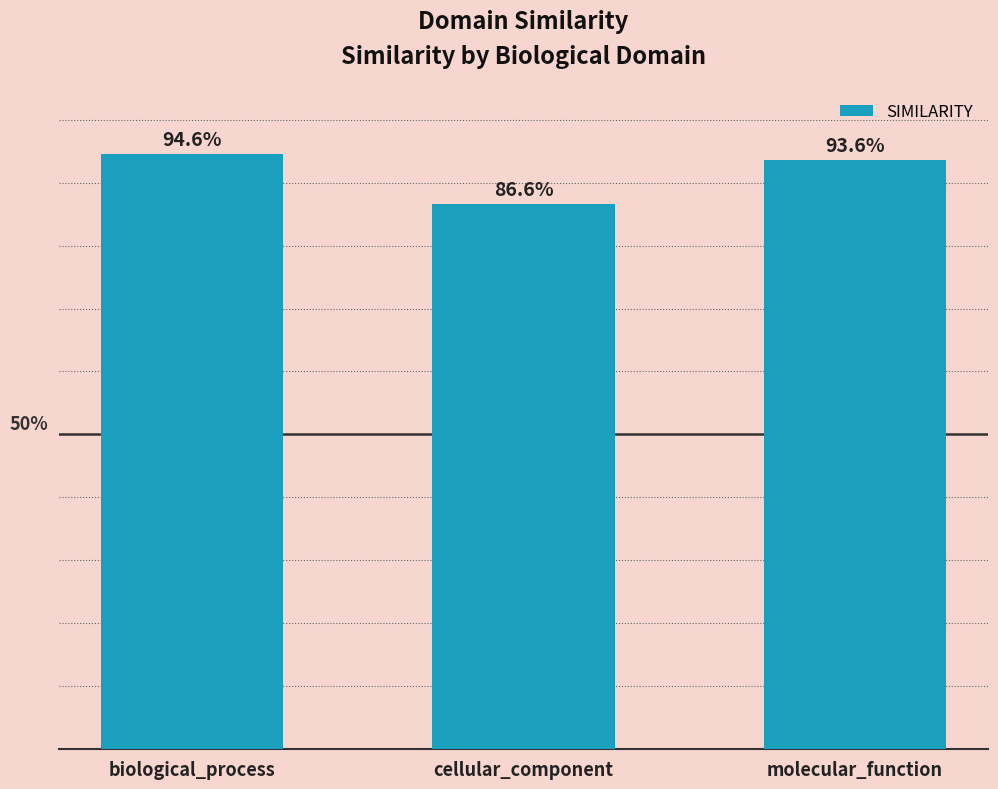

Does the chart contain any negative values?

No